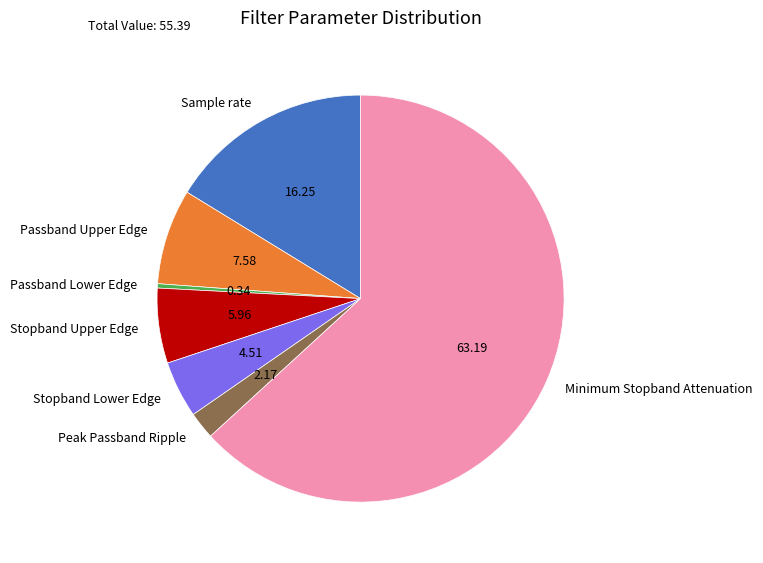

Which has a higher value, Passband Lower Edge or Stopband Upper Edge?

Stopband Upper Edge